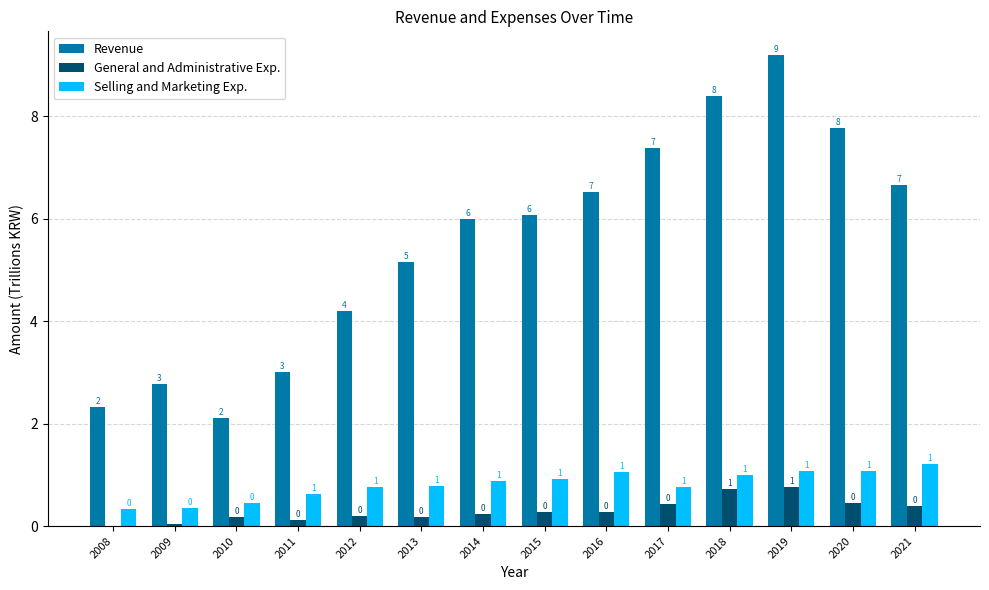

Between 2013 and 2017, which series saw the biggest shift?

Revenue